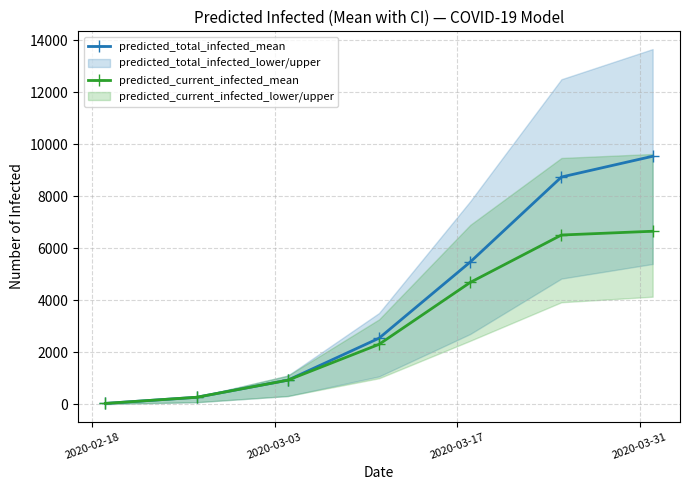

True or false: predicted_total_infected_mean has more than 1 points higher than both neighbors.

False